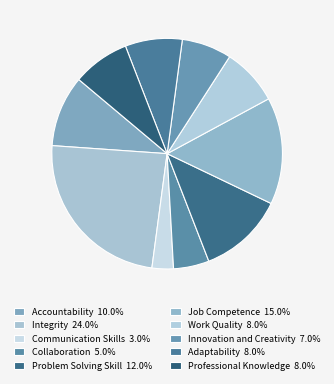

How many segments does this pie chart have?

10